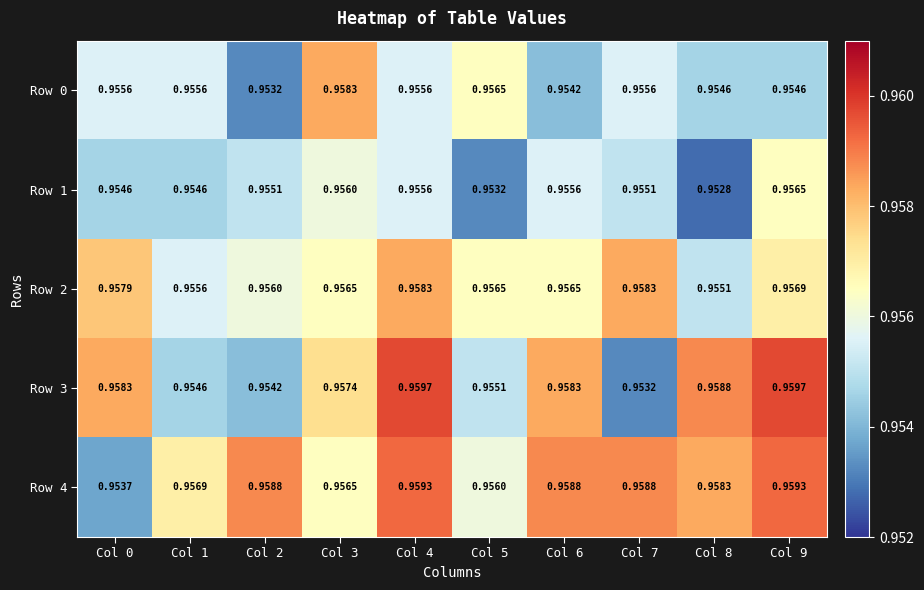

Is the value of Row 4 at Col 1 greater than the value of Row 0 at Col 7?

Yes